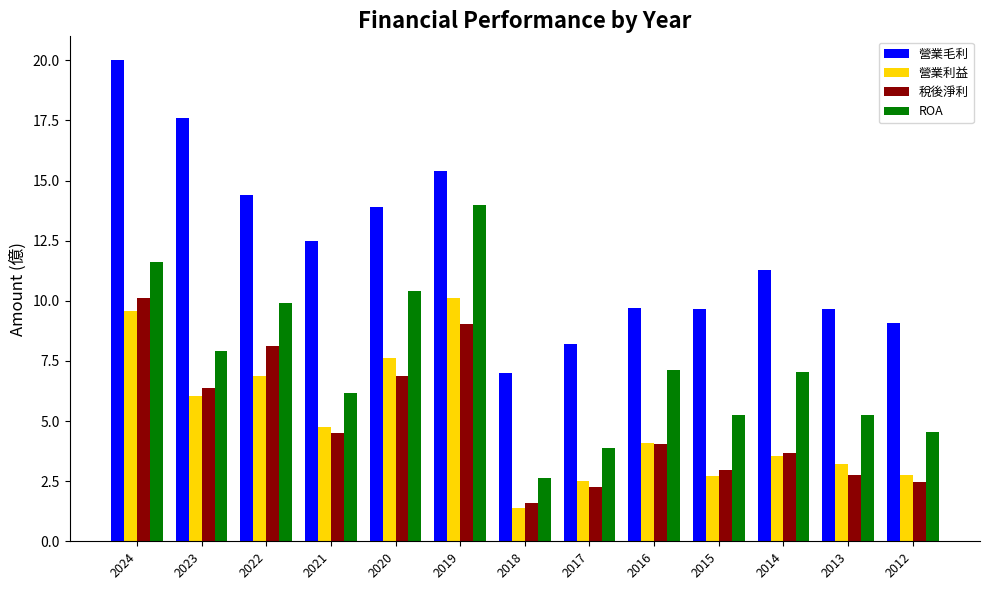

The 營業毛利 series shows 26.4 at 2024. True or false?

False